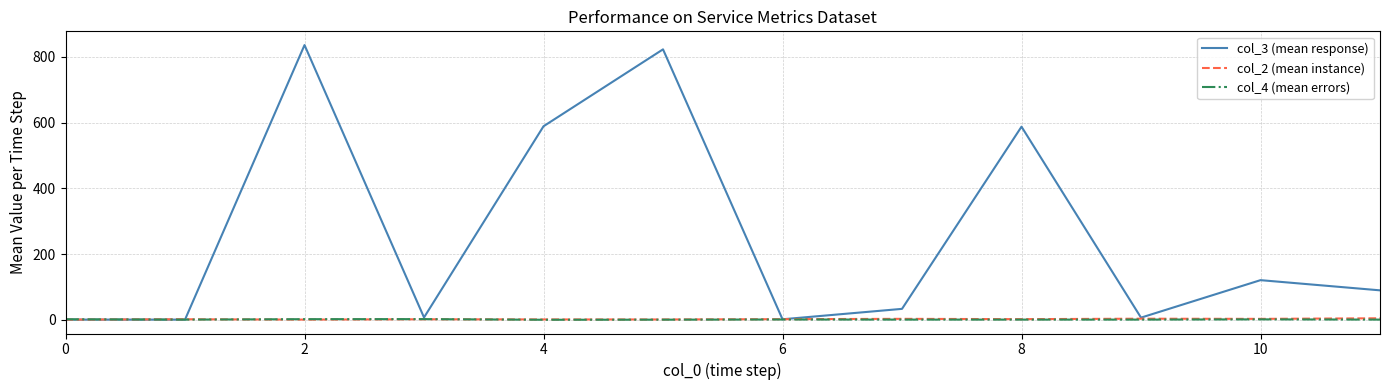

What are all the series names shown in the legend?

col_3 (mean response), col_2 (mean instance), col_4 (mean errors)